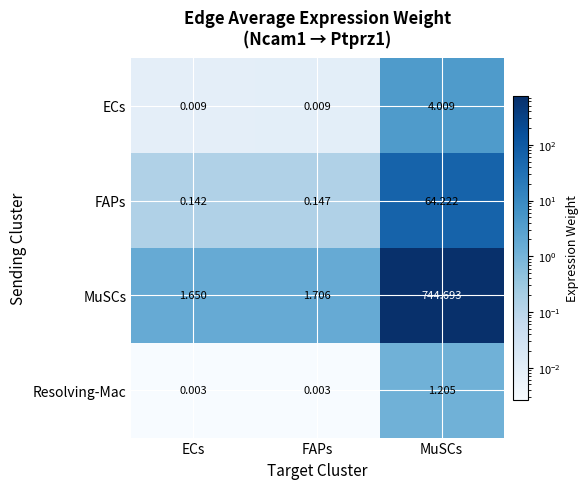

Which series changed the most between ECs and FAPs?

MuSCs